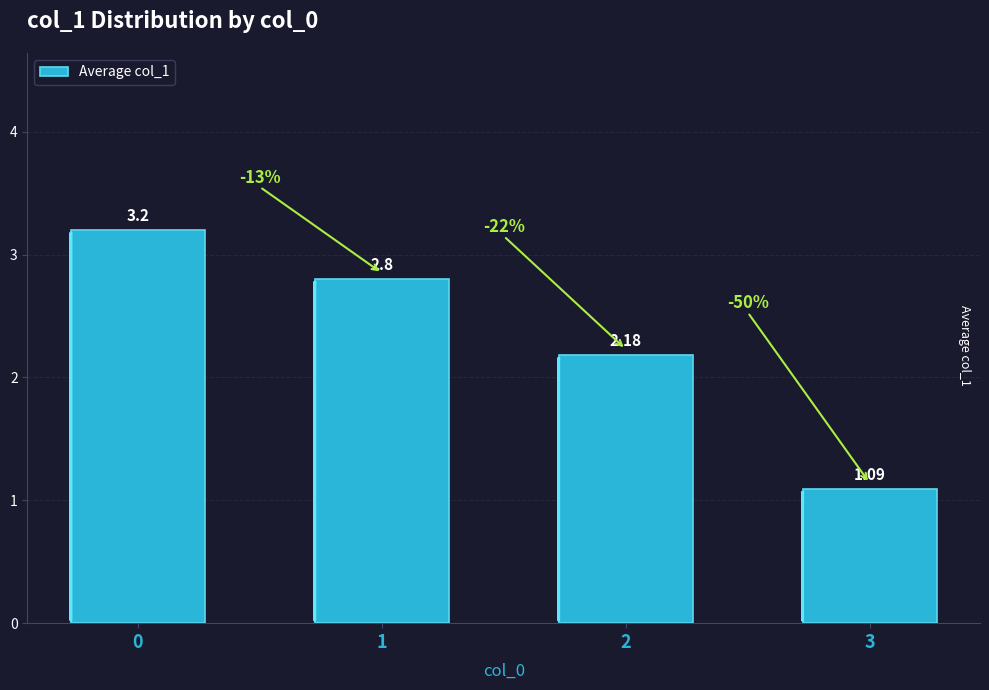

Rank the categories by value from highest to lowest.

0, 1, 2, 3